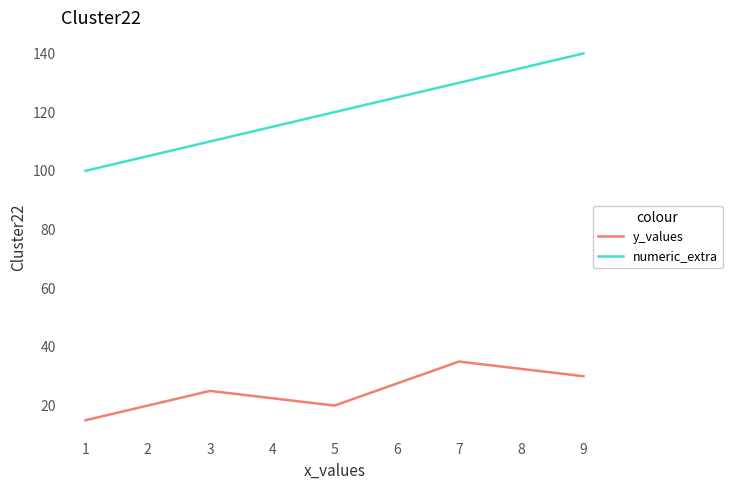

Count the number of data series in this chart.

2